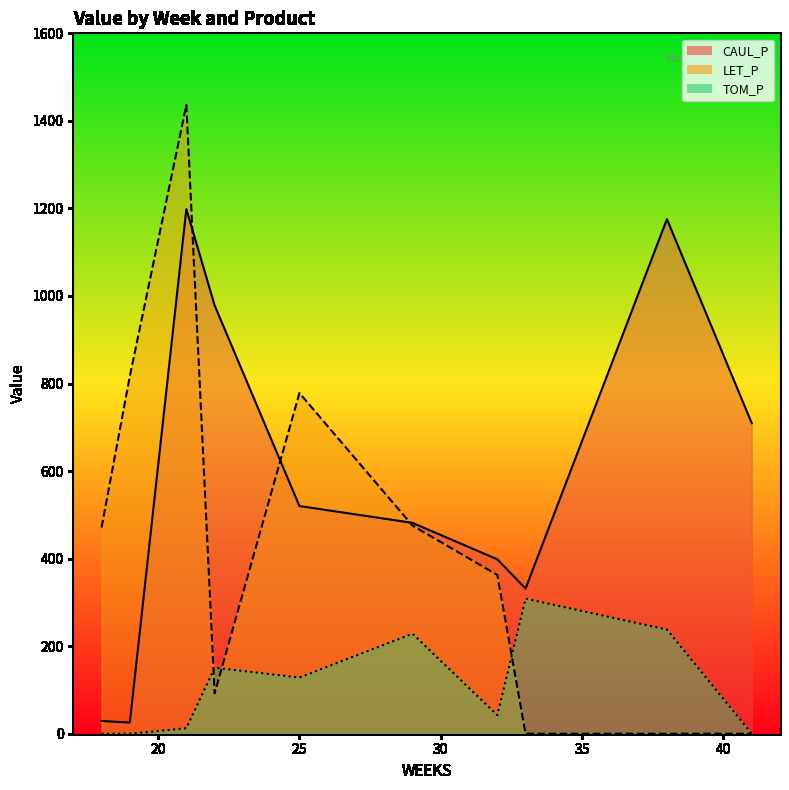

How many interior local peaks does the TOM_P series have?

3